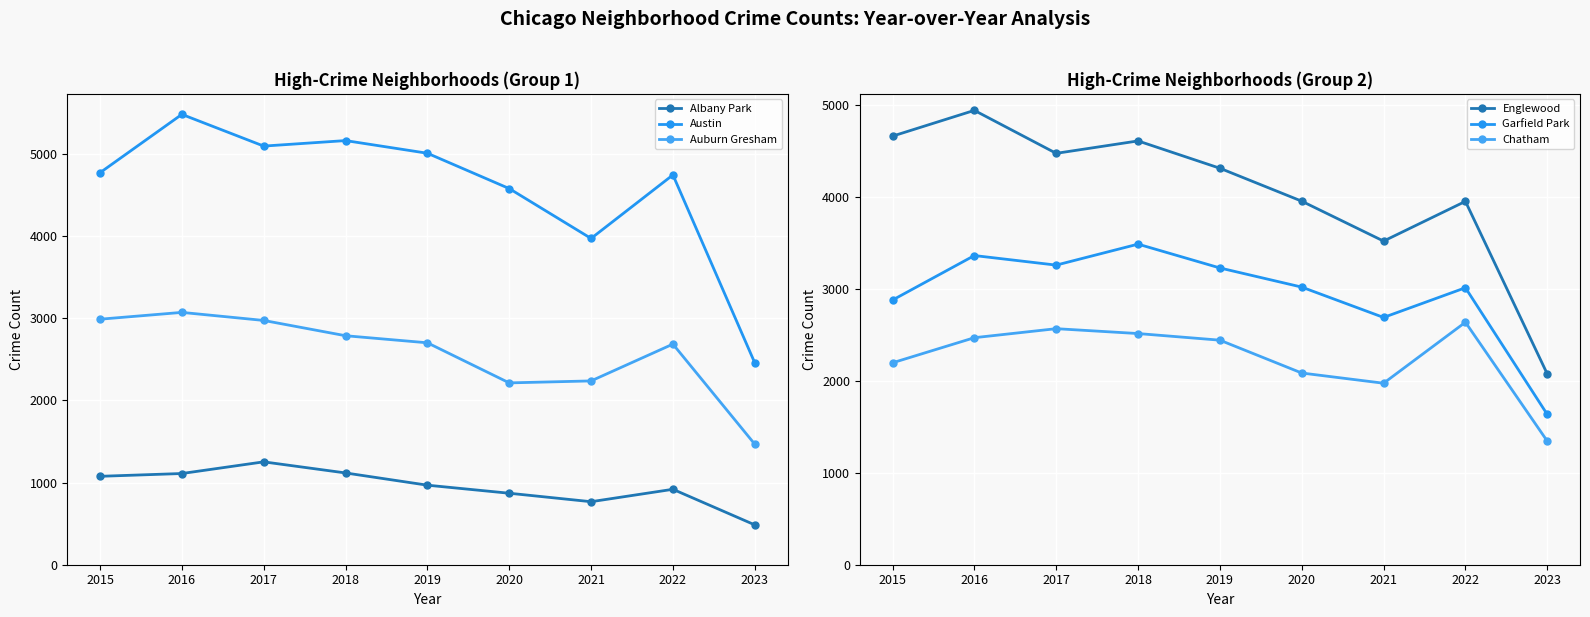

At which category does Chatham reach its first local valley?

2021